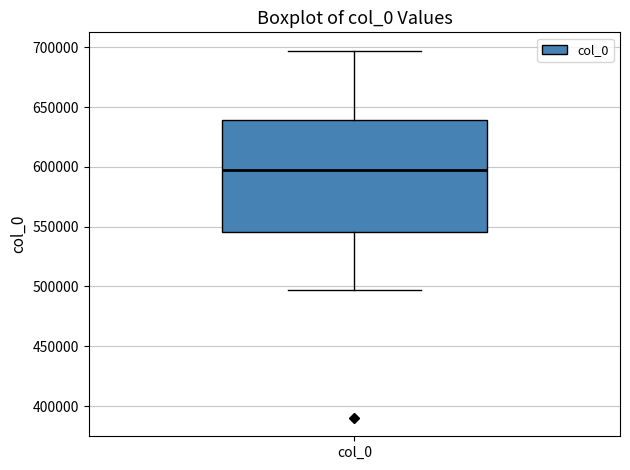

Where is the lower edge of the box for col_0 on the y-axis? The values are not printed on the chart, so give them approximately, as read against the axis.

545000